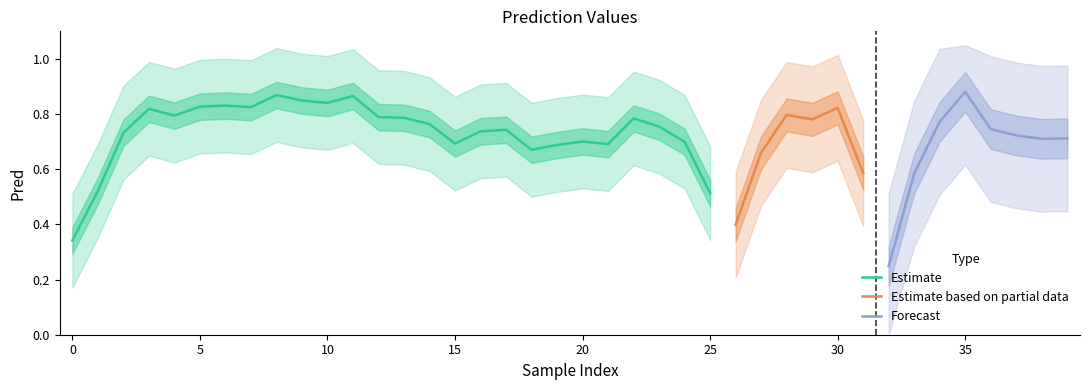

True or false: Estimate has a value of 0.9 at 15.

False